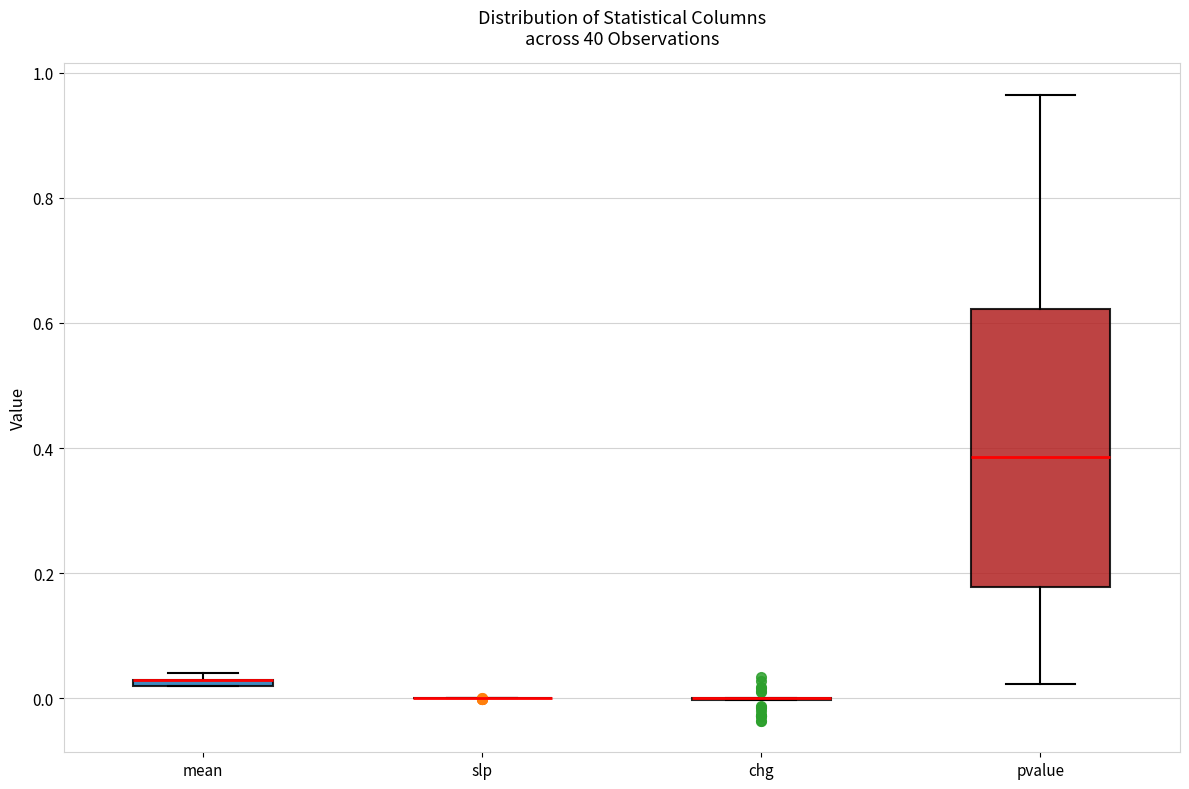

Where is the upper edge of the box for mean on the y-axis? The values are not printed on the chart, so give them approximately, as read against the axis.

0.04